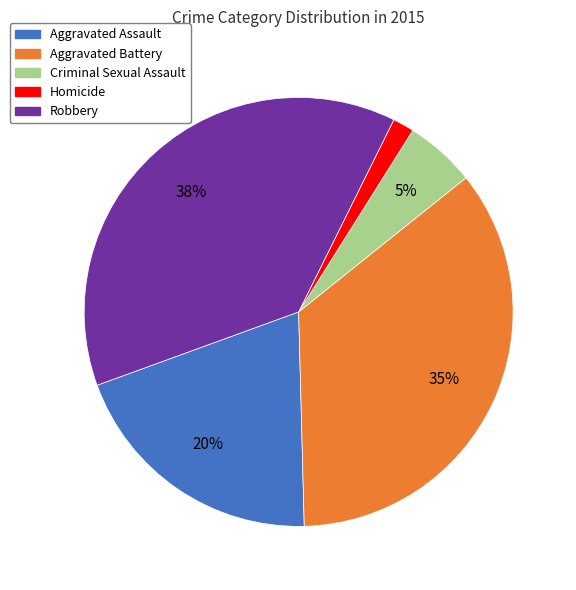

Is the sum of Homicide and Robbery greater than half?

No